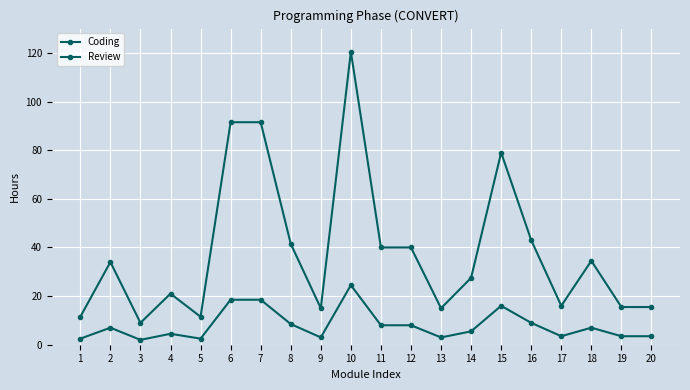

Read the Review value at 15.

16.0